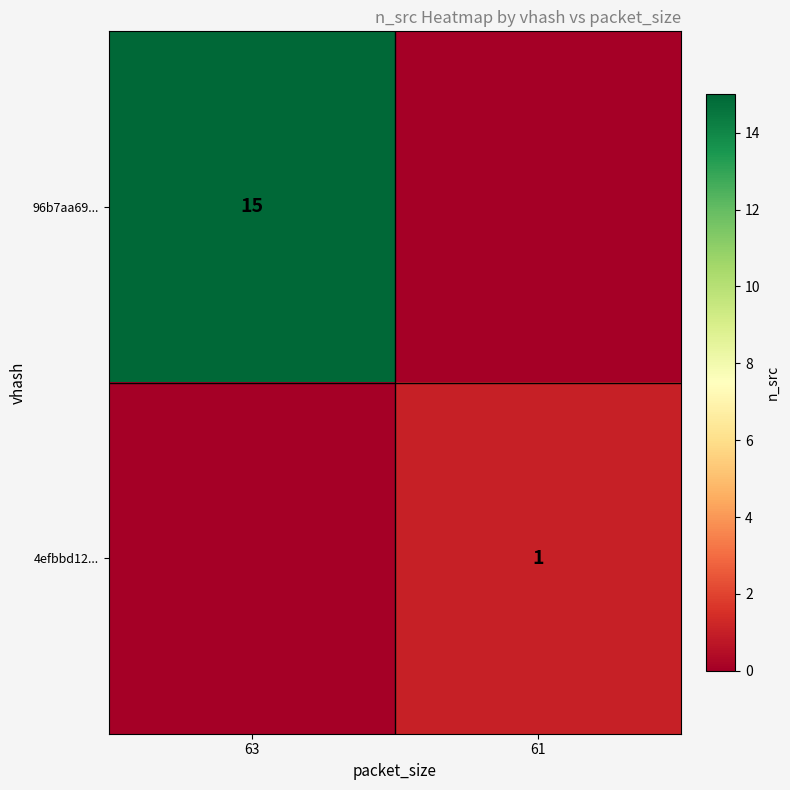

True or false: 96b7aa69... has a value of 20 at 63.

False